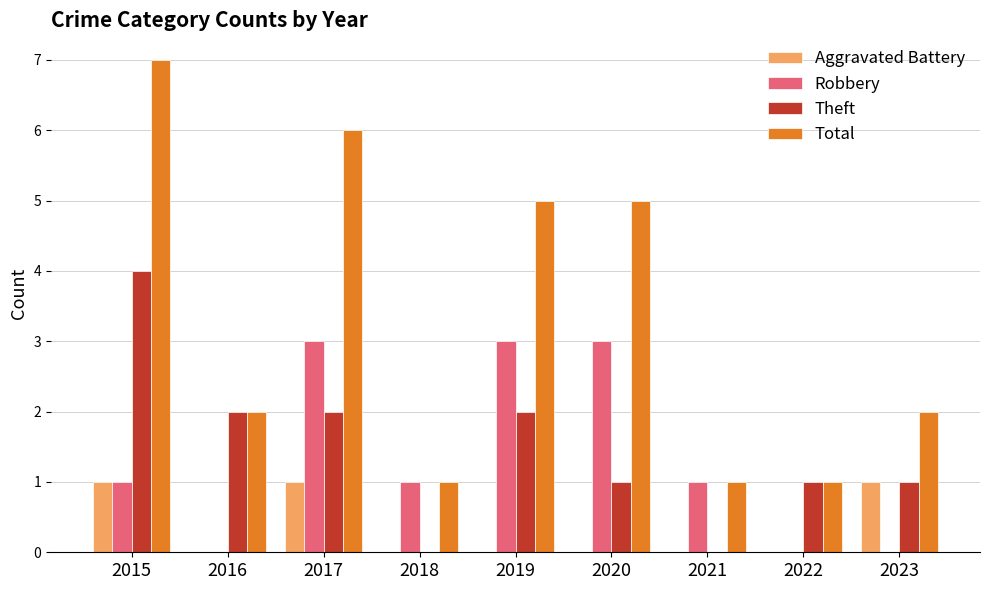

How many groups of bars are there?

9